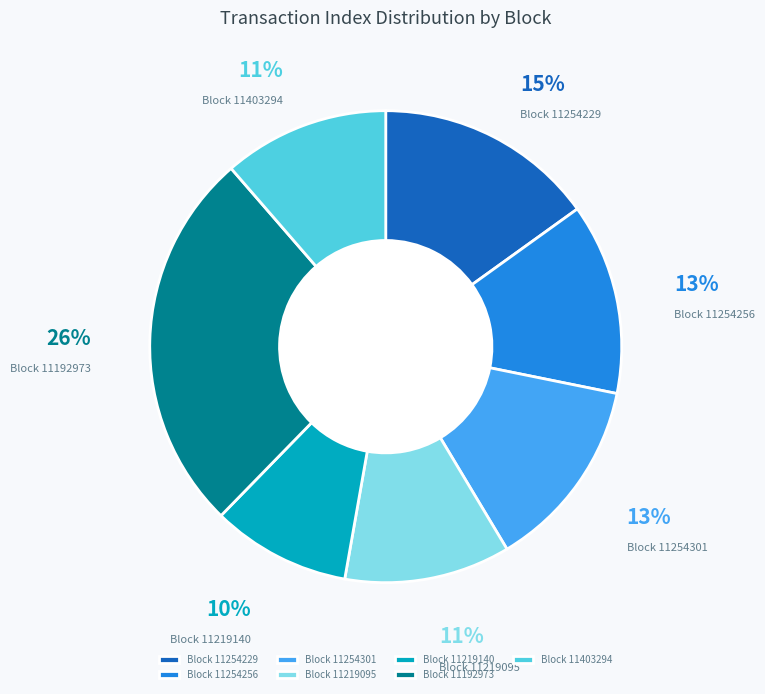

Which category has the smallest portion of the pie?

Block 11219140